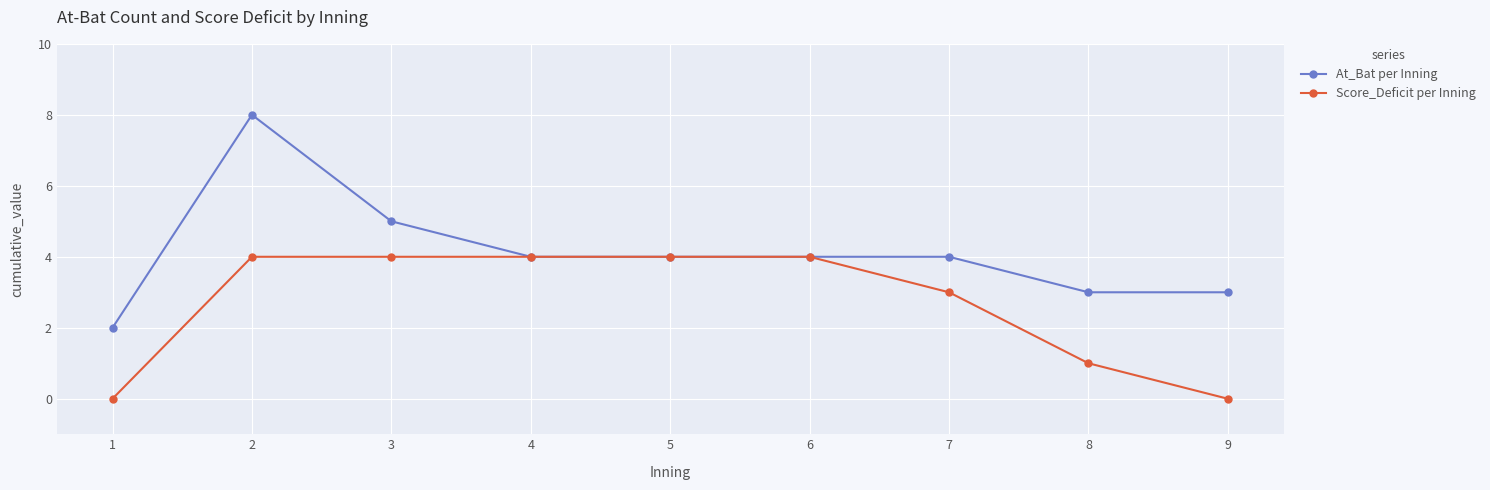

Count the number of data series in this chart.

2